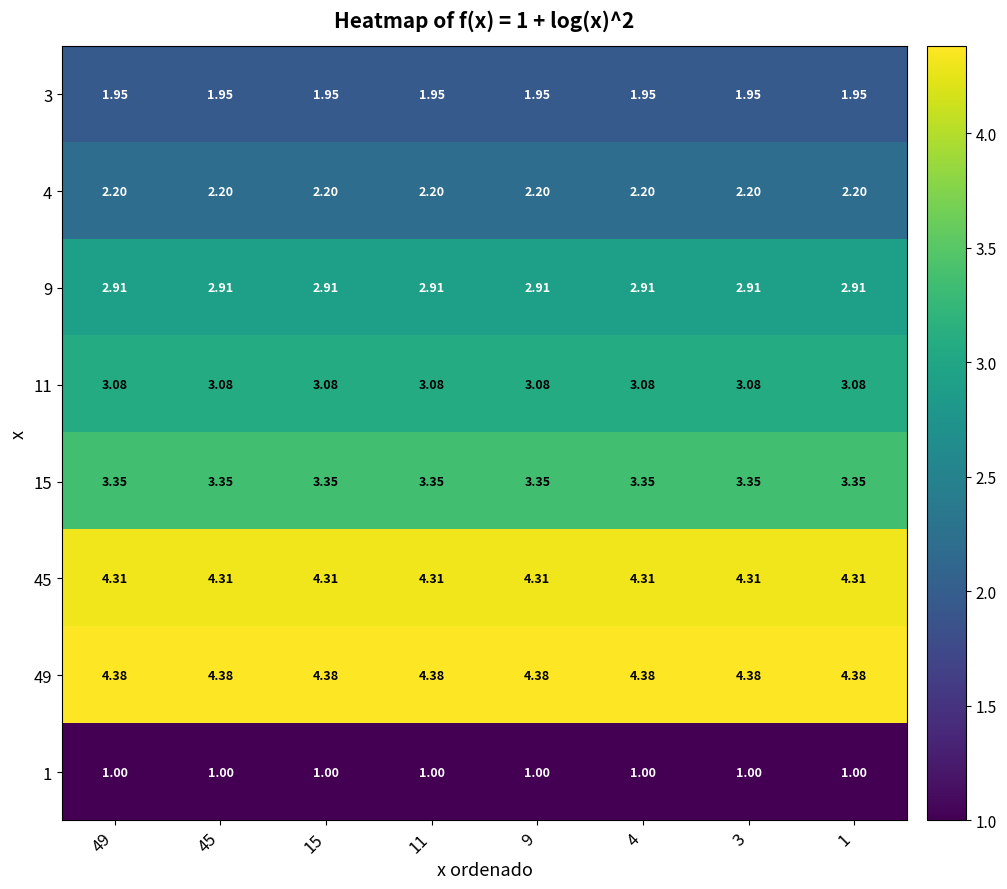

At how many categories does at least one series exceed 1?

8